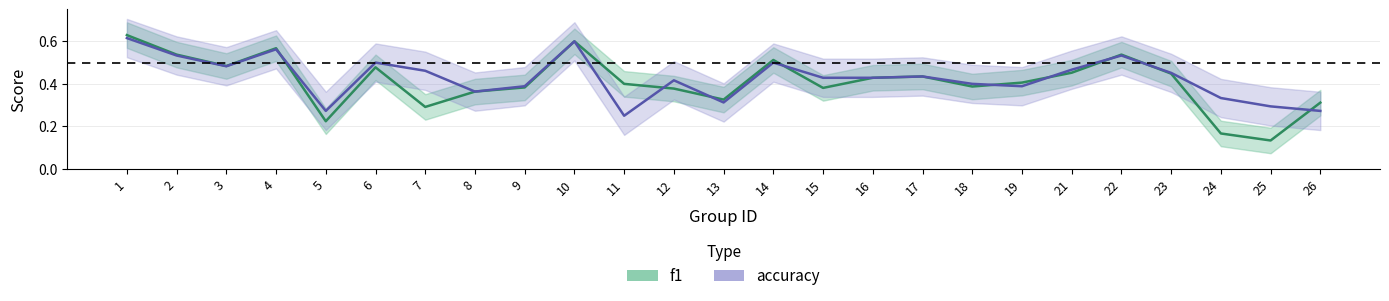

True or false: accuracy has more than 1 interior local peaks.

True